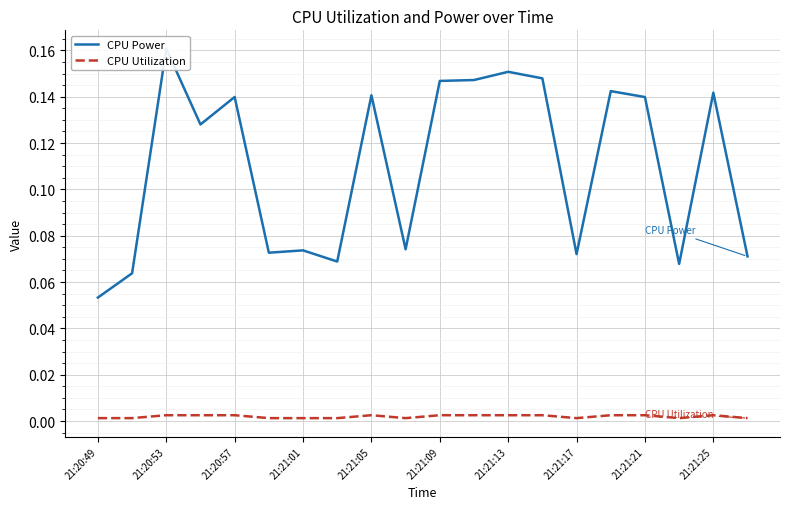

Is the value of CPU Utilization at 21:21:25 greater than the value of CPU Power at 21:21:01?

No